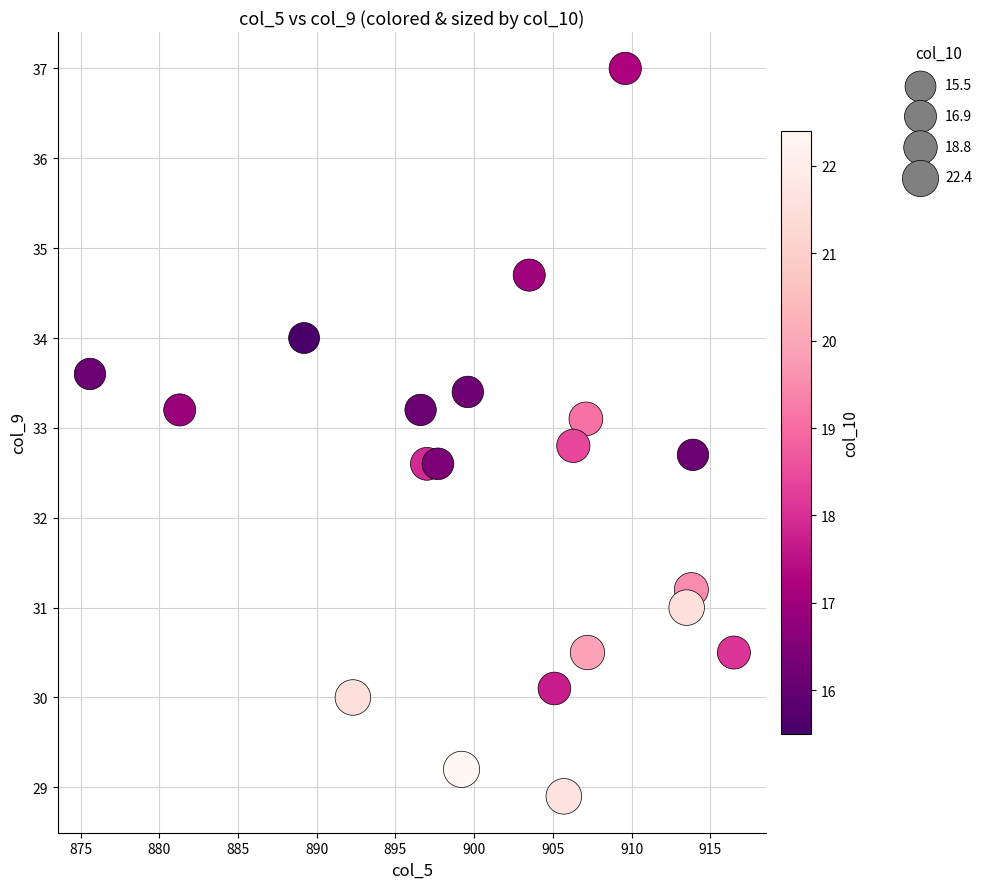

What is the range of Y values (max minus min)?

8.1